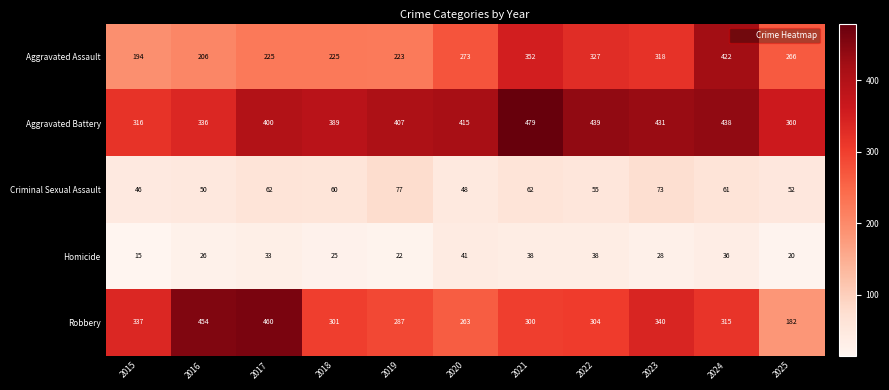

What is the sum of the Robbery values at 2024 and 2015?

652